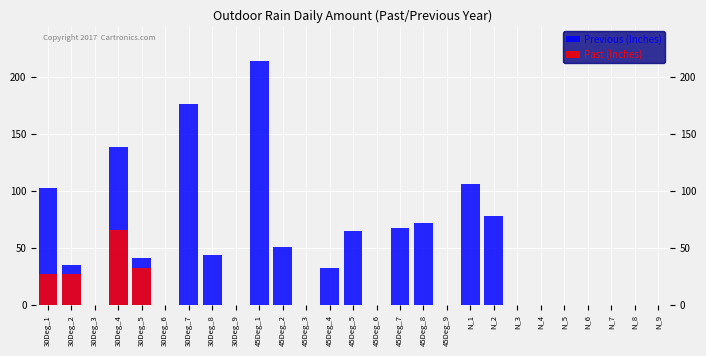

At which category is the sum across all series the highest?

45Deg_1